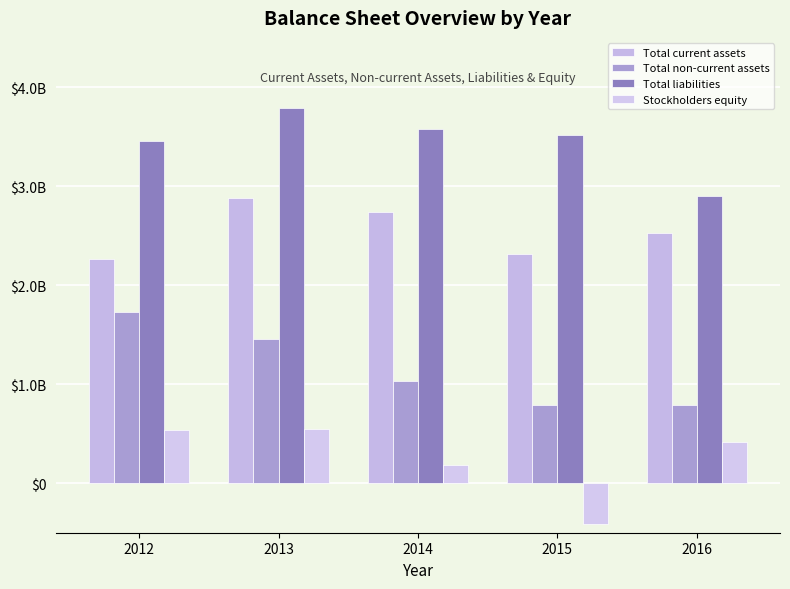

Does the chart contain stacked bars?

No